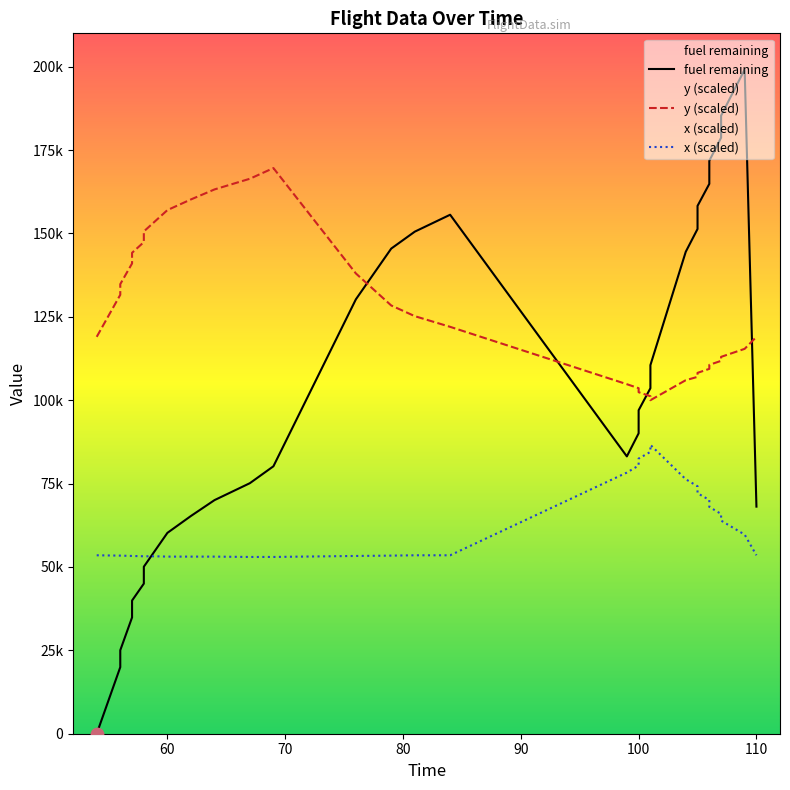

What are all the series names shown in the legend?

fuel remaining, y (scaled), x (scaled)